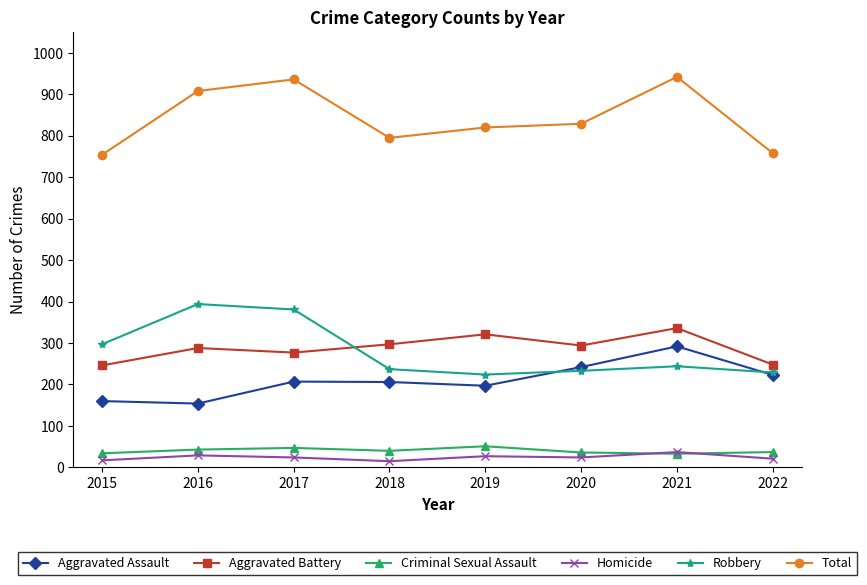

Count the number of data series in this chart.

6